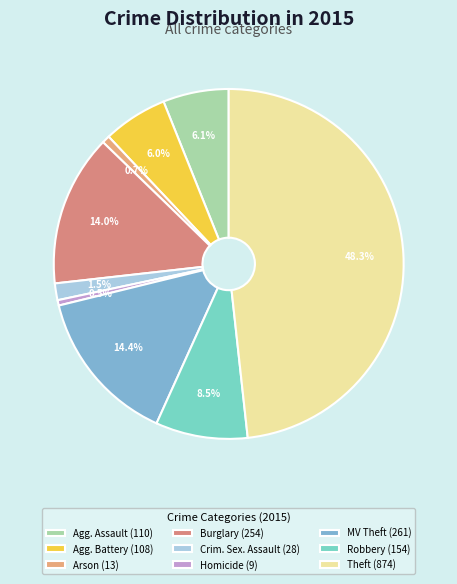

Which category has the biggest portion of the pie?

Theft (874)